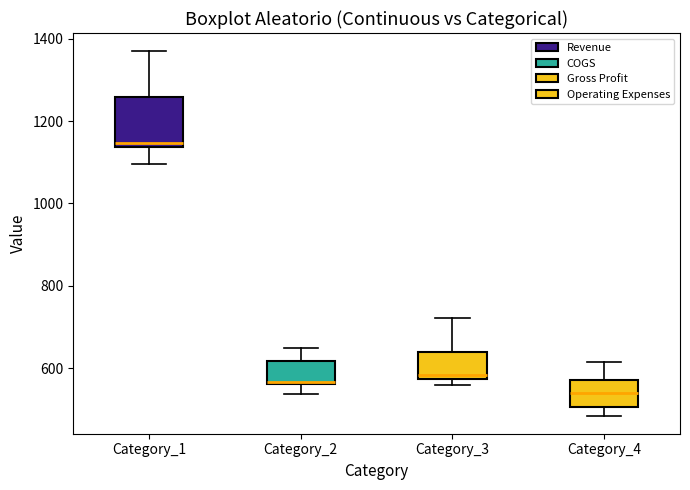

Which box's median line is the highest?

Category_1